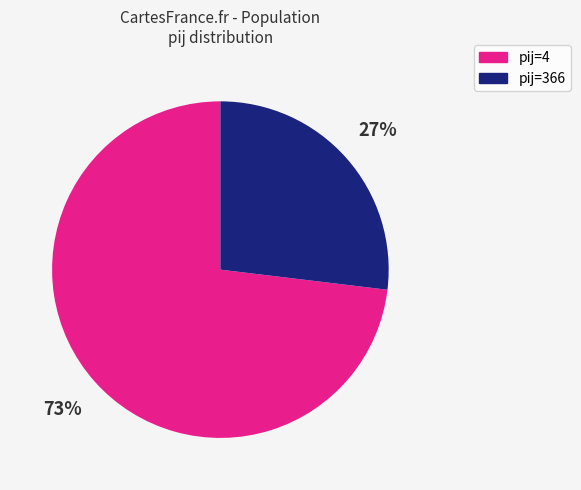

Does any single category account for the majority?

Yes